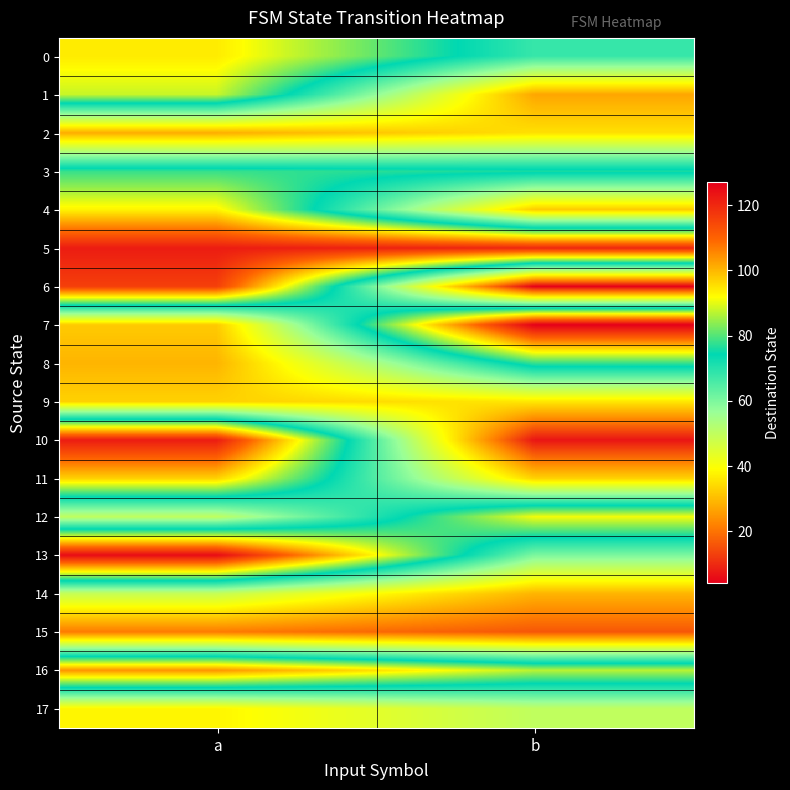

What is the spread (max minus min) of values at b?

123